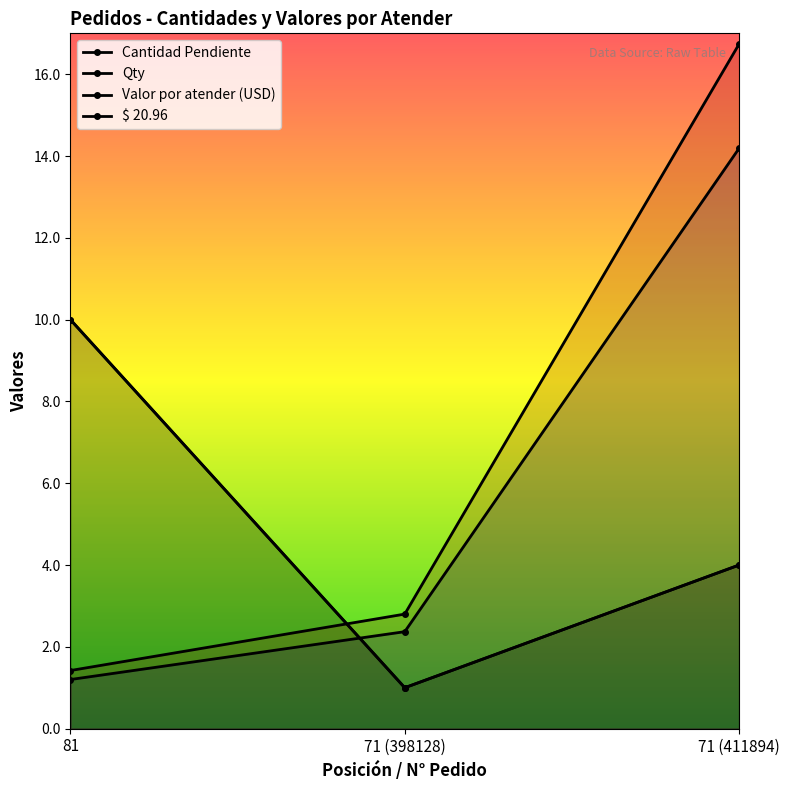

Which has a higher value, 81 or 71 (411894)?

81